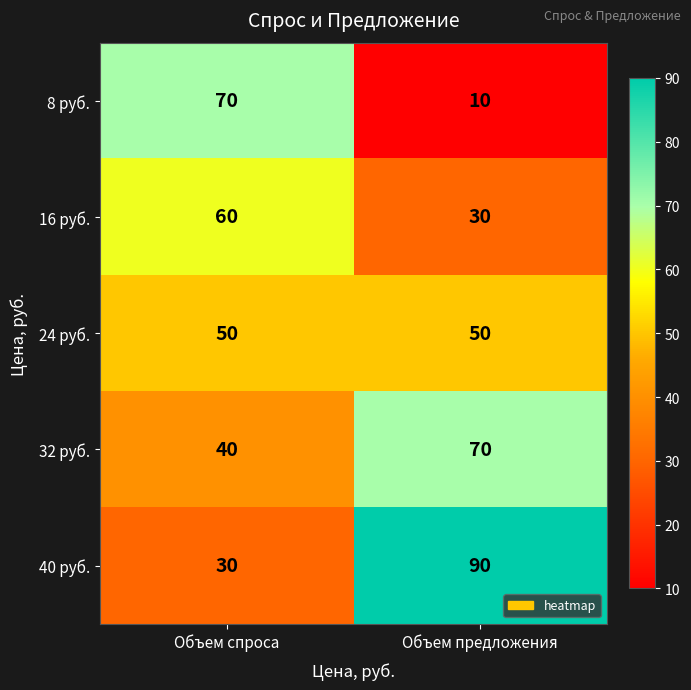

What is the spread (max minus min) of values at Объем спроса?

40